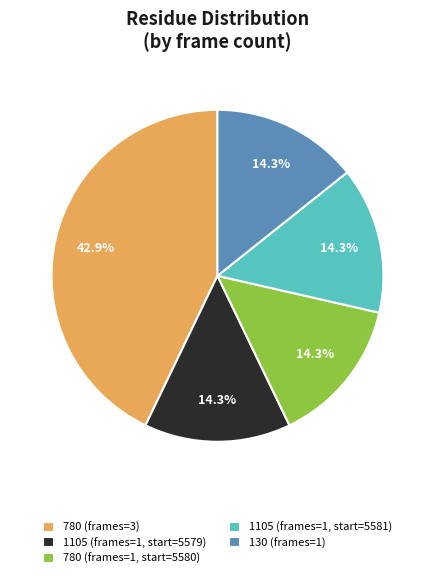

Does 1105 (frames=1, start=5579) account for over 50% of the chart?

No